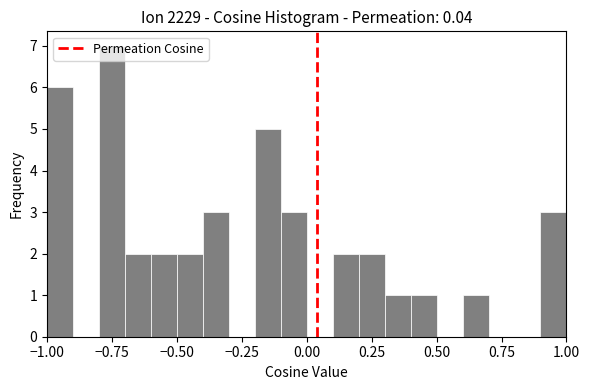

Around what value on the x-axis is the tallest bar? Give the approximate position of its centre, as read against the axis.

-0.75